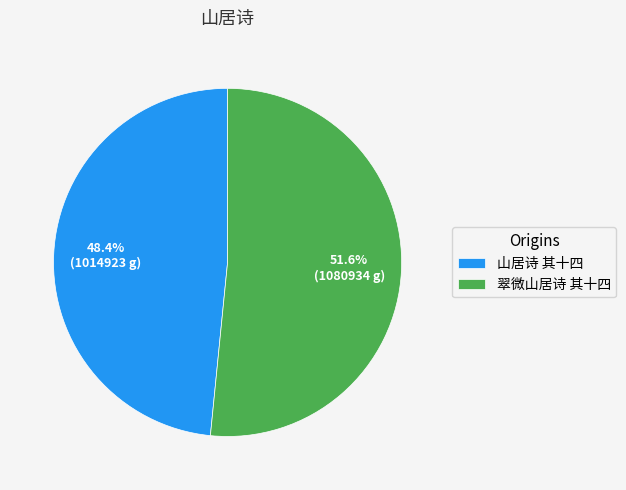

What is the total percentage of 山居诗 其十四 and 翠微山居诗 其十四?

100.0%